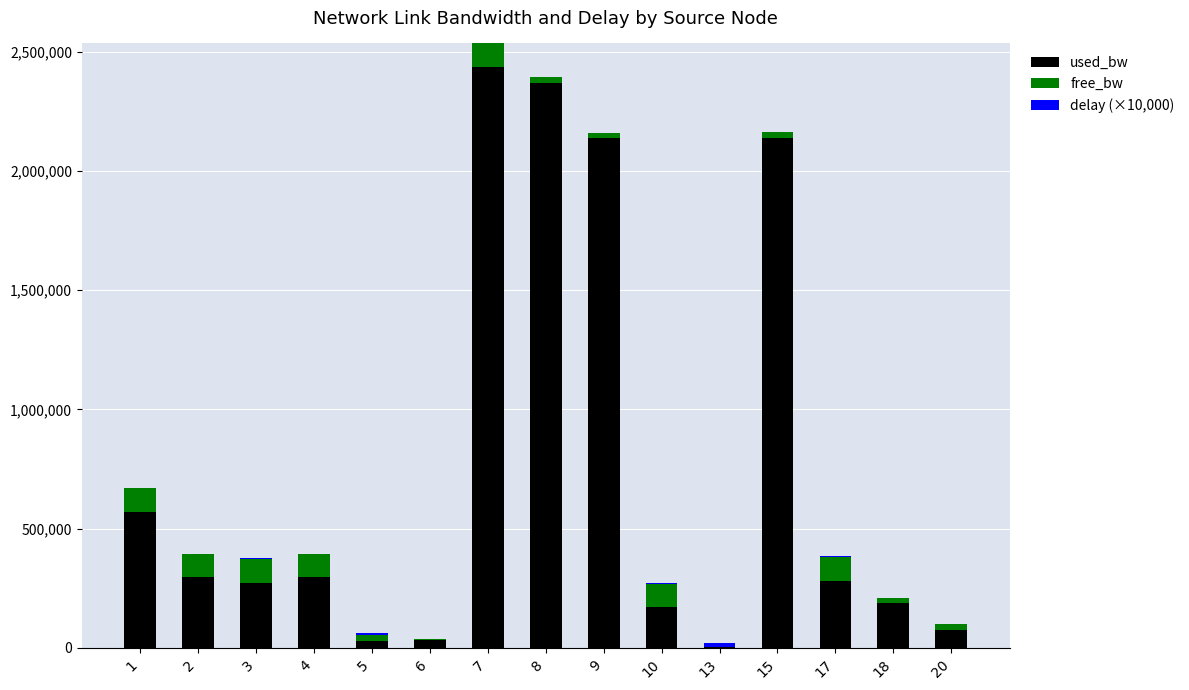

The value of used_bw at 3 is 189155.1. True or false?

False